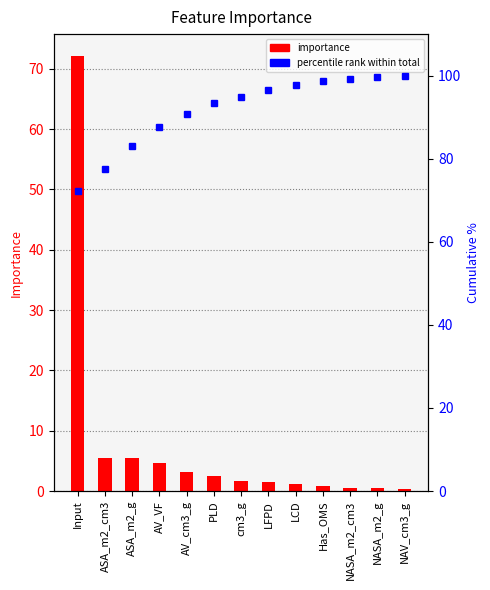

Where is importance nearest to the value 36?

ASA_m2_cm3